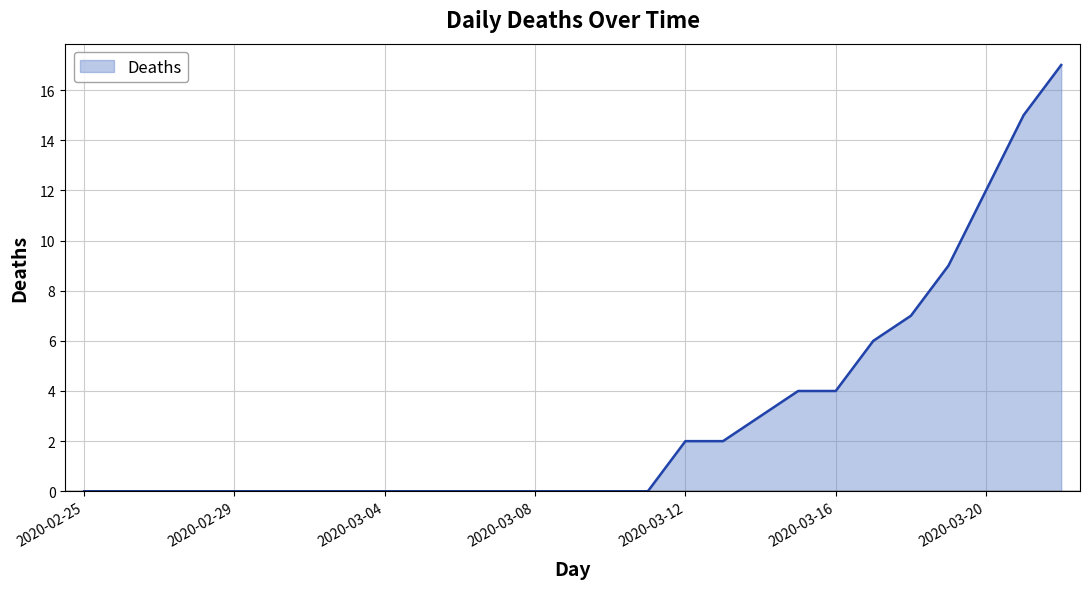

How many series are shown in this chart?

1